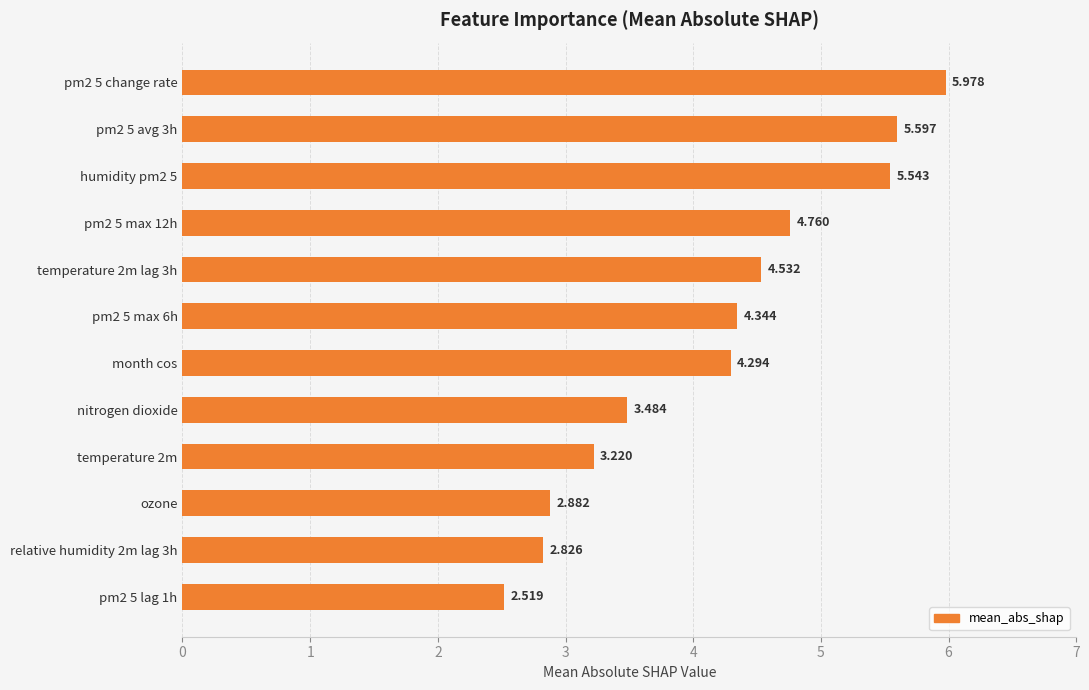

At which label is the value closest to 4?

month cos